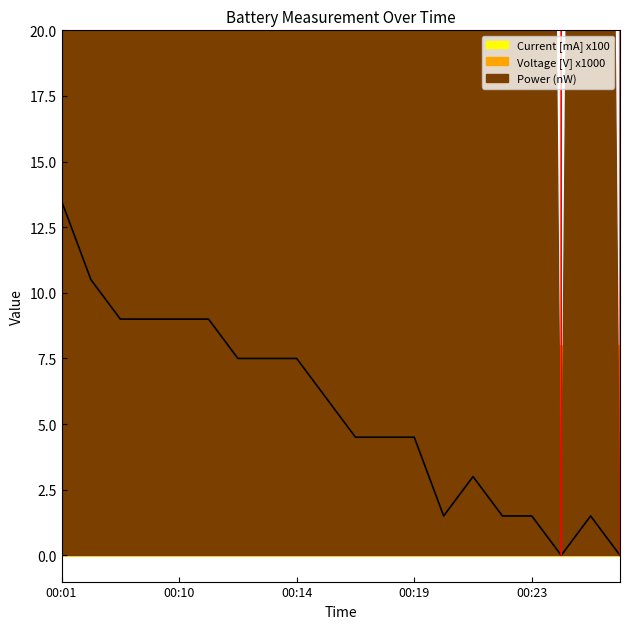

Reading left to right, list all the values displayed in this chart.

Current [mA]: 00:01=13.5	00:07=10.5	00:08=9.0	00:09=9.0	00:10=9.0	00:11=9.0	00:12=7.5	00:13=7.5	00:14=7.5	00:15=6.0	00:17=4.5	00:18=4.5	00:19=4.5	00:20=1.5	00:21=3.0	00:22=1.5	00:23=1.5	00:24=0.0	00:25=1.5	00:26=0.0
Power: 00:01=81000.0	00:07=42000.0	00:08=36000.0	00:09=36000.0	00:10=36000.0	00:11=36000.0	00:12=30000.0	00:13=30000.0	00:14=30000.0	00:15=24000.0	00:17=18000.0	00:18=18000.0	00:19=18000.0	00:20=6000.0	00:21=12000.0	00:22=6000.0	00:23=6000.0	00:24=0.0	00:25=6000.0	00:26=0.0